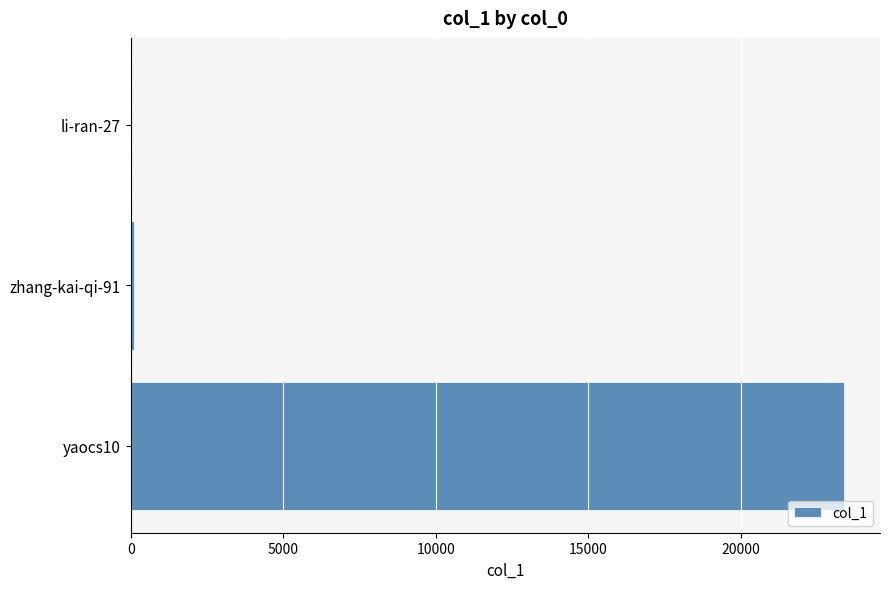

What is the sum of all values?

23506